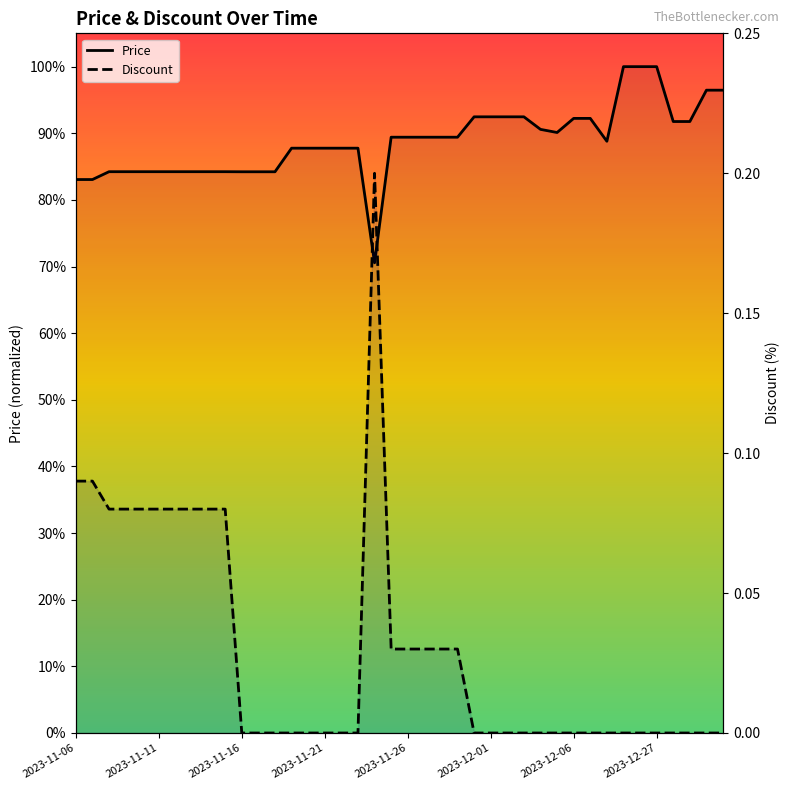

The Discount series shows -0.1 at 2023-12-27. True or false?

False